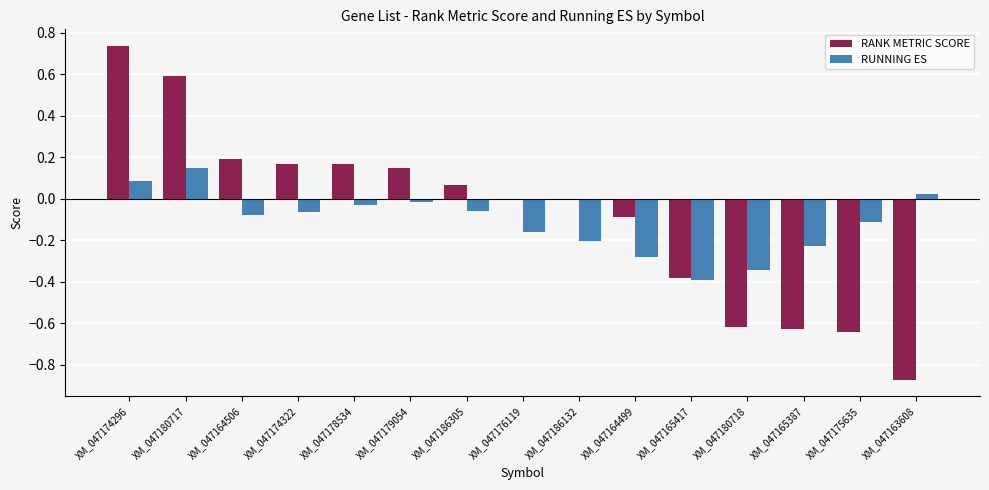

Is the value of RANK METRIC SCORE at XM_047178534 greater than the value of RUNNING ES at XM_047164499?

Yes